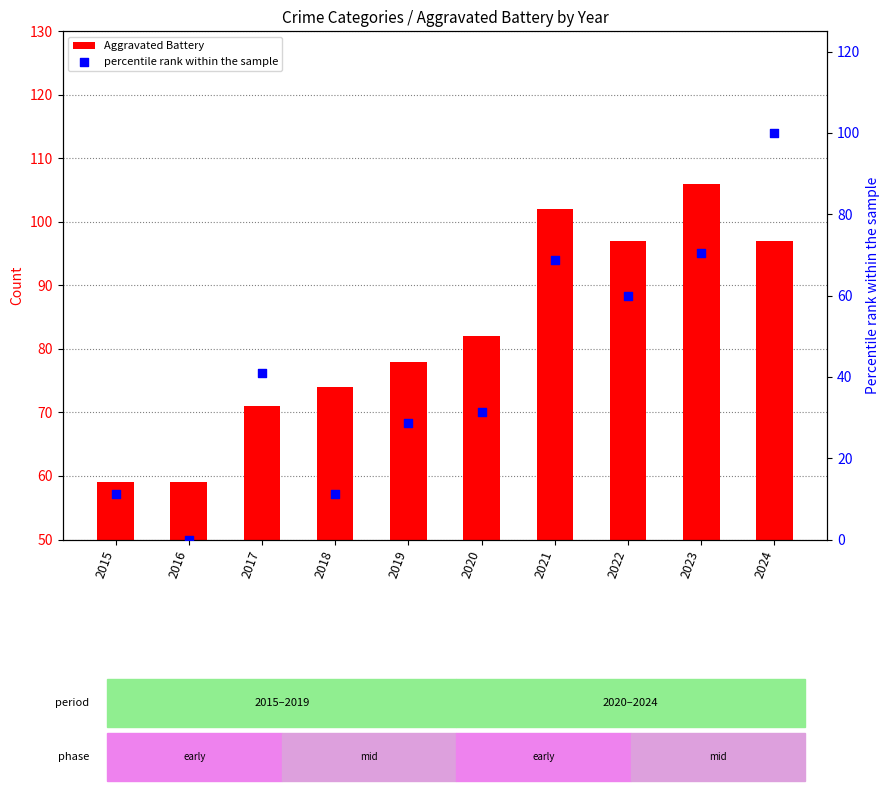

What are all the series names shown in the legend?

Aggravated Battery, percentile rank within the sample